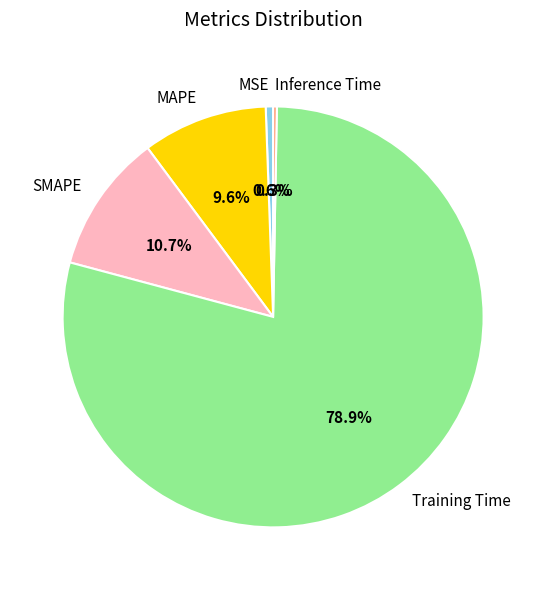

To the nearest percent, what is the difference between the Training Time and Inference Time slice percentages?

79%